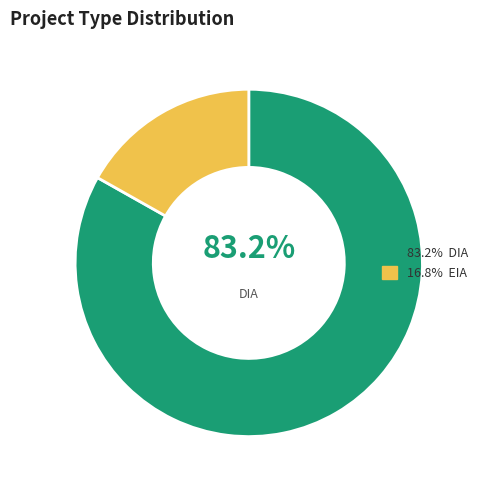

Does any single category account for the majority?

Yes